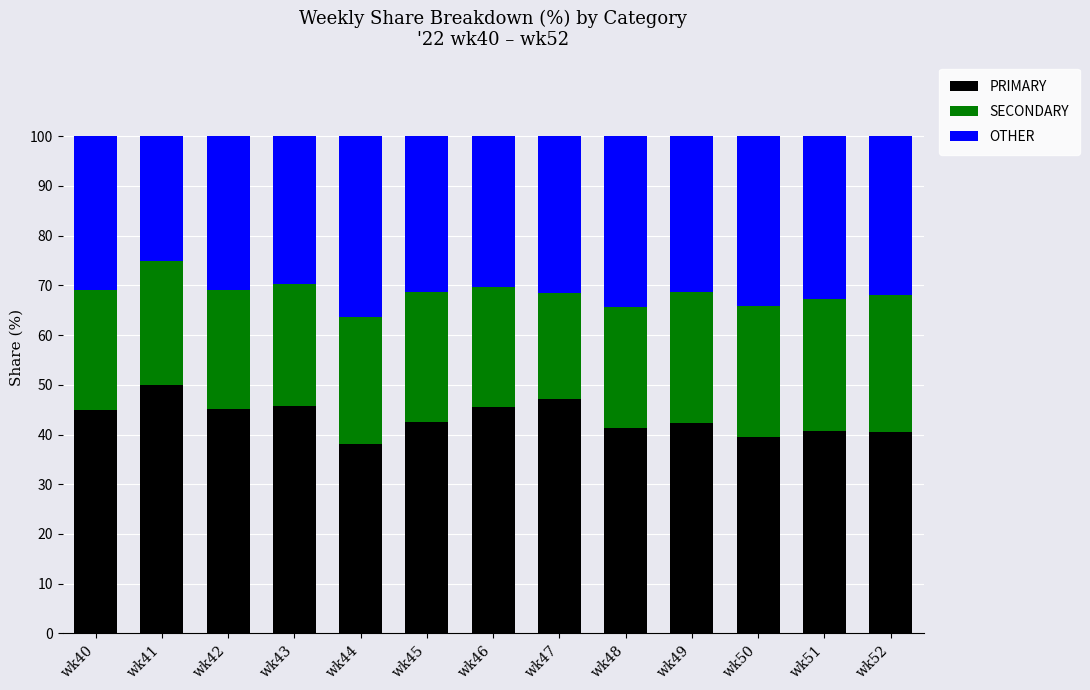

How many distinct data groups are displayed?

3